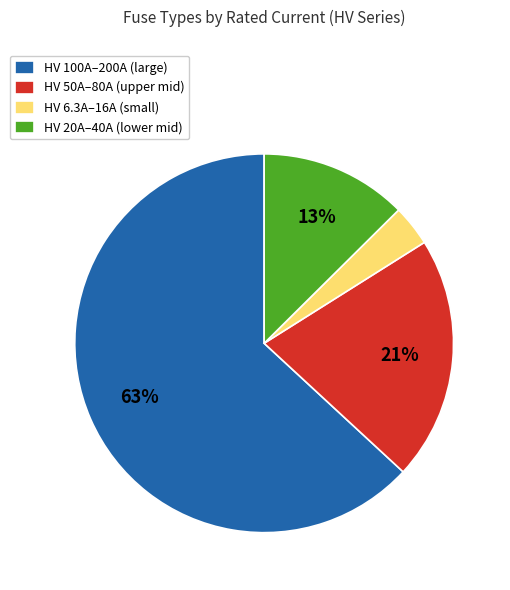

To the nearest percent, what is the difference between the largest and smallest slice percentages?

60%